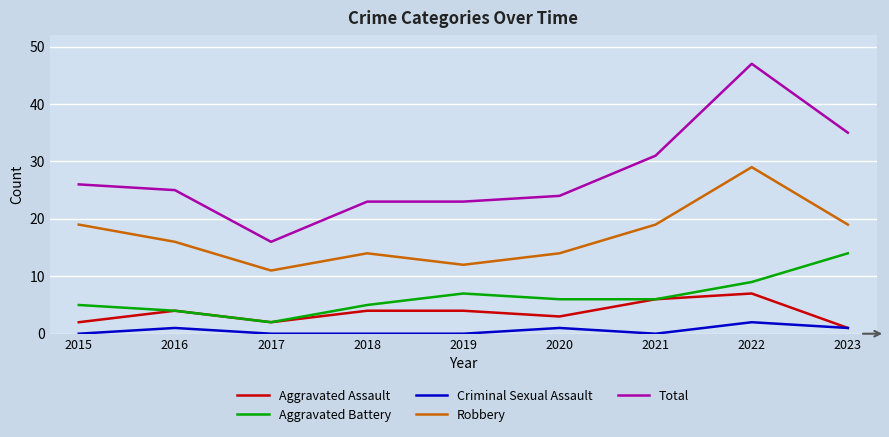

What is the spread (max minus min) of values at 2019?

23